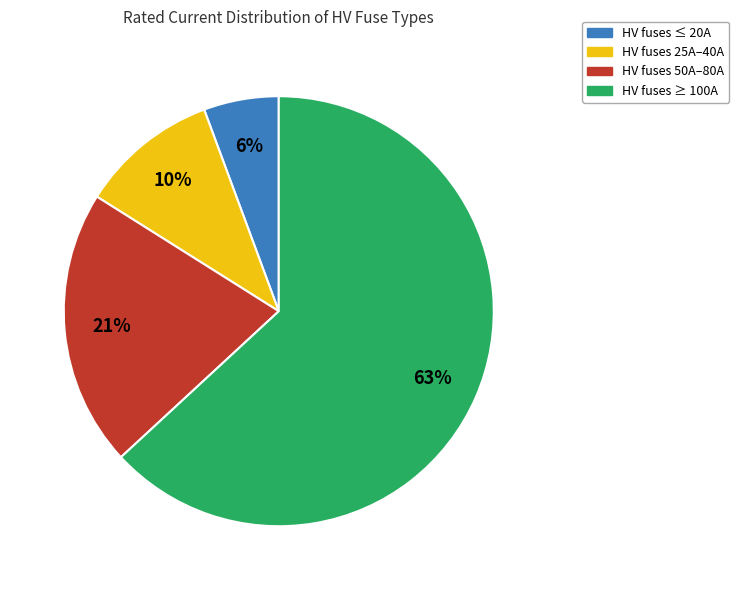

To the nearest percent, what is the difference between the largest and smallest slice percentages?

57%